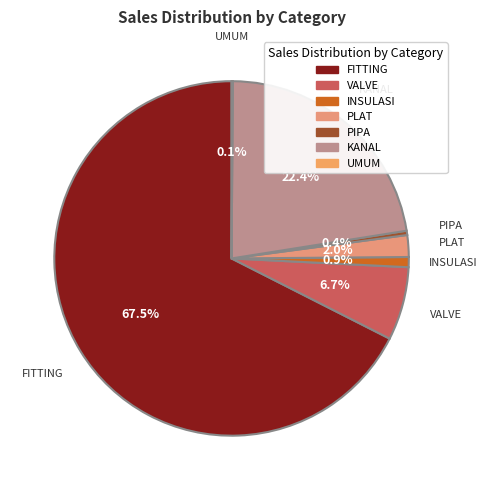

Does any single category account for the majority?

Yes